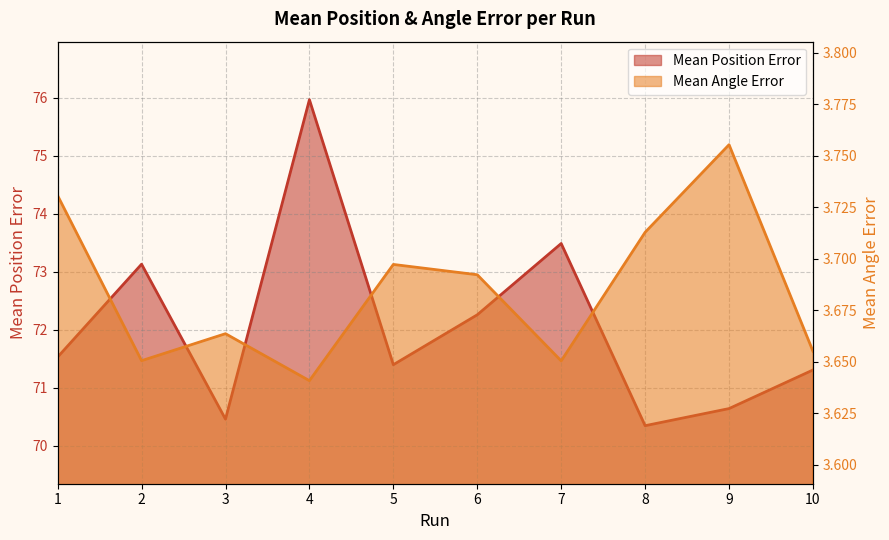

Reading left to right, transcribe all the data shown in this chart.

Mean Position Error: 71.5	73.1	70.5	76.0	71.4	72.3	73.5	70.3	70.6	71.3
Mean Angle Error: 3.7	3.7	3.7	3.6	3.7	3.7	3.7	3.7	3.8	3.7